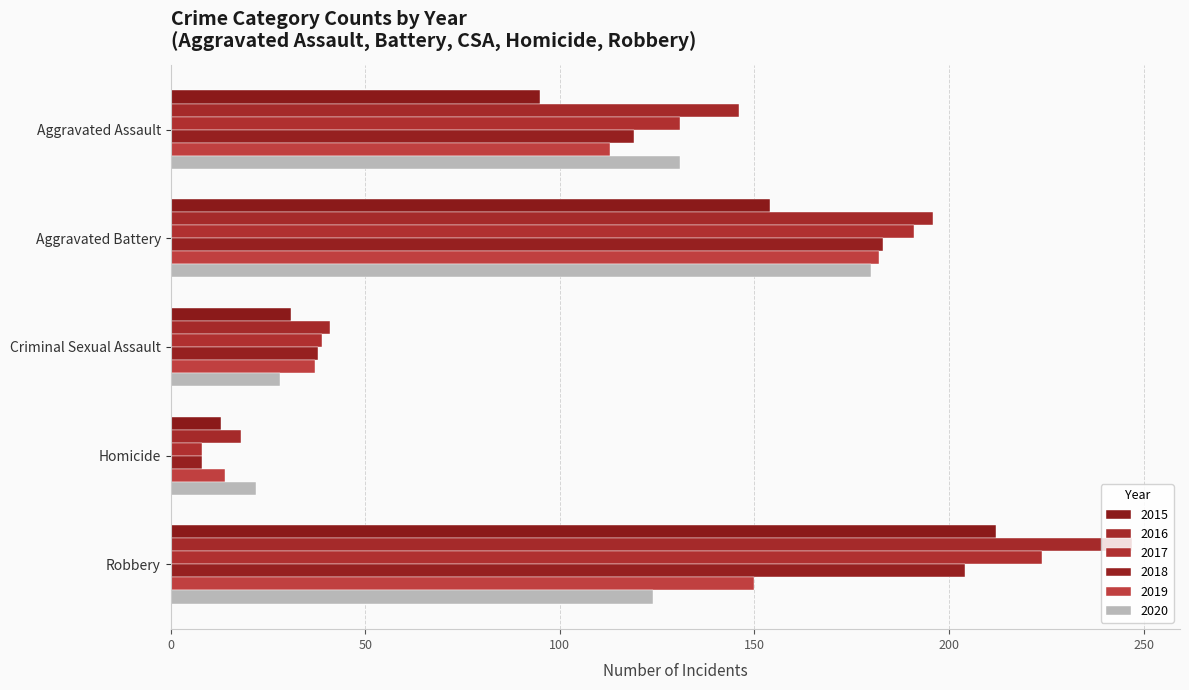

Which series has the largest total across all categories?

2016